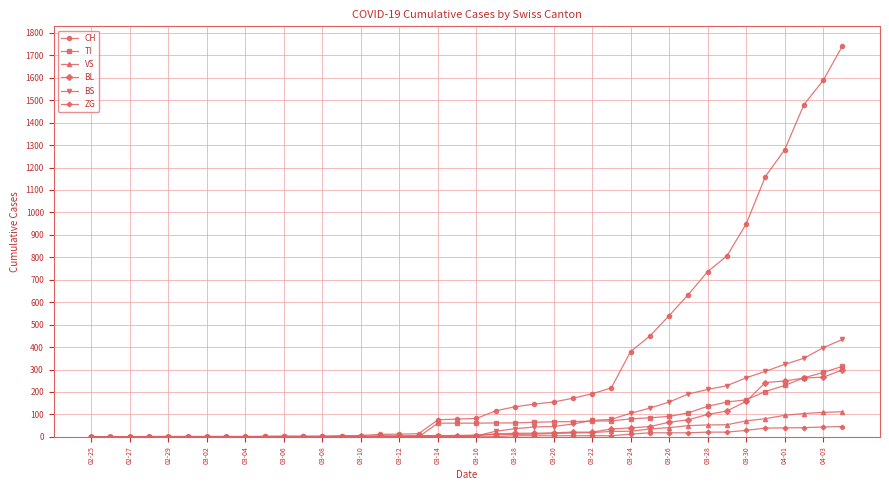

Which series has the largest total across all categories?

CH